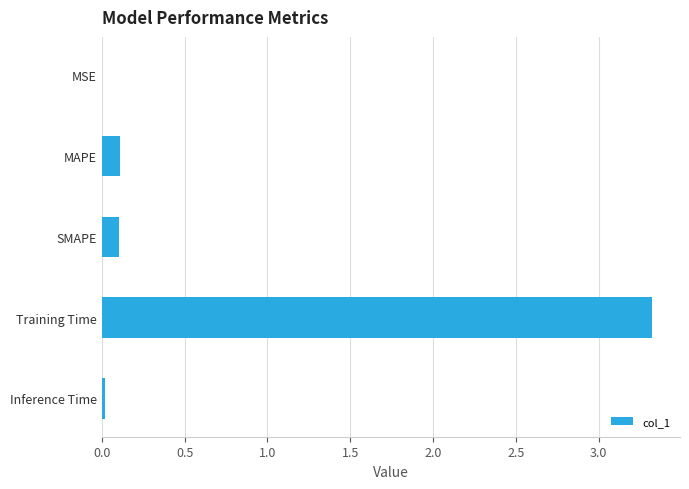

What is the sum of all values?

3.6